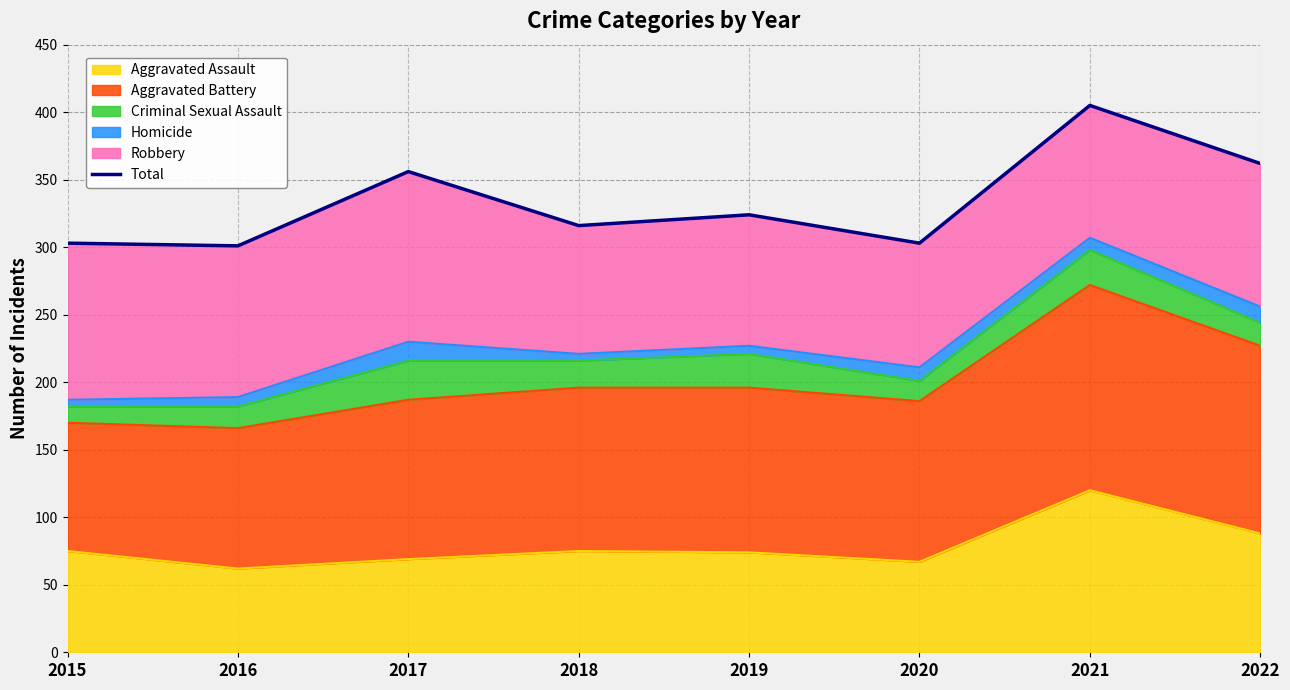

How many lines are shown in the chart?

1